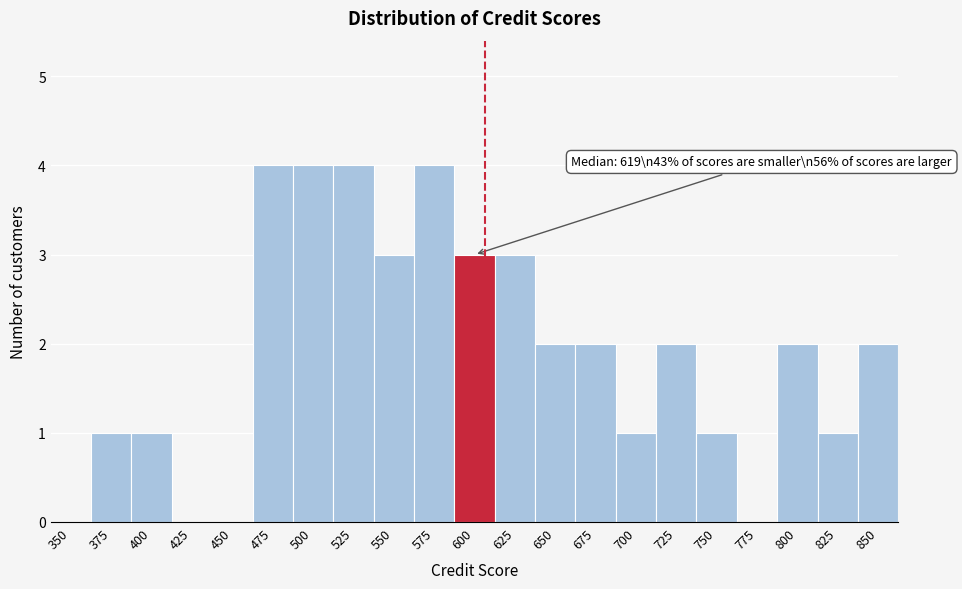

Reading left to right, what are all the values shown in this chart?

350=0	375=1	400=1	425=0	450=0	475=4	500=4	525=4	550=3	575=4	600=3	625=3	650=2	675=2	700=1	725=2	750=1	775=0	800=2	825=1	850=2